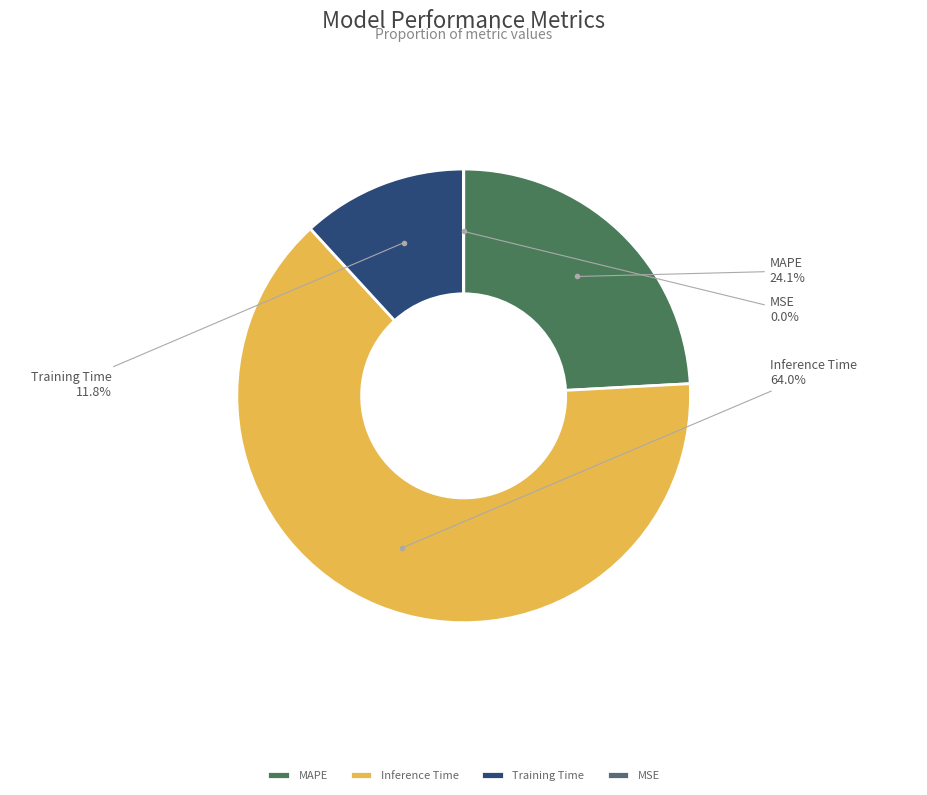

Which category has the biggest portion of the pie?

Inference Time